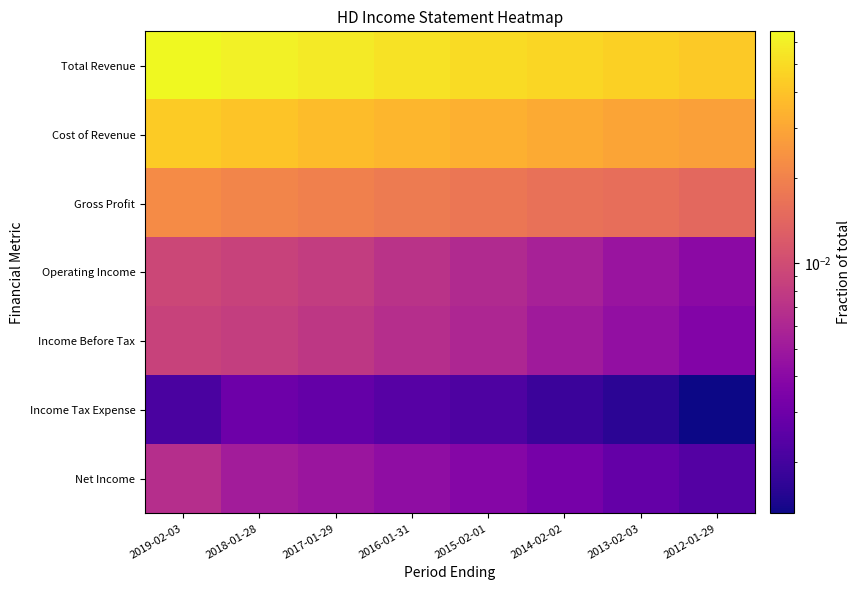

Reading left to right, what are all the values shown in this chart?

Total Revenue: 2019-02-03=0.1	2018-01-28=0.1	2017-01-29=0.1	2016-01-31=0.1	2015-02-01=0.1	2014-02-02=0.0	2013-02-03=0.0	2012-01-29=0.0
Cost of Revenue: 2019-02-03=0.0	2018-01-28=0.0	2017-01-29=0.0	2016-01-31=0.0	2015-02-01=0.0	2014-02-02=0.0	2013-02-03=0.0	2012-01-29=0.0
Gross Profit: 2019-02-03=0.0	2018-01-28=0.0	2017-01-29=0.0	2016-01-31=0.0	2015-02-01=0.0	2014-02-02=0.0	2013-02-03=0.0	2012-01-29=0.0
Operating Income: 2019-02-03=0.0	2018-01-28=0.0	2017-01-29=0.0	2016-01-31=0.0	2015-02-01=0.0	2014-02-02=0.0	2013-02-03=0.0	2012-01-29=0.0
Income Before Tax: 2019-02-03=0.0	2018-01-28=0.0	2017-01-29=0.0	2016-01-31=0.0	2015-02-01=0.0	2014-02-02=0.0	2013-02-03=0.0	2012-01-29=0.0
Income Tax Expense: 2019-02-03=0.0	2018-01-28=0.0	2017-01-29=0.0	2016-01-31=0.0	2015-02-01=0.0	2014-02-02=0.0	2013-02-03=0.0	2012-01-29=0.0
Net Income: 2019-02-03=0.0	2018-01-28=0.0	2017-01-29=0.0	2016-01-31=0.0	2015-02-01=0.0	2014-02-02=0.0	2013-02-03=0.0	2012-01-29=0.0